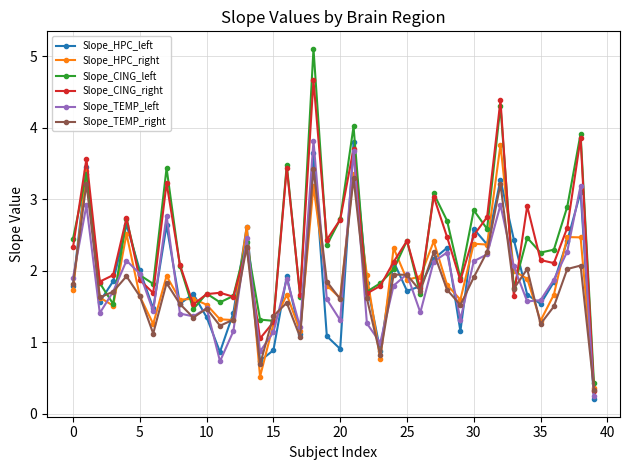

After their last crossing, which series has the higher values: Slope_HPC_left or Slope_CING_left?

Slope_CING_left